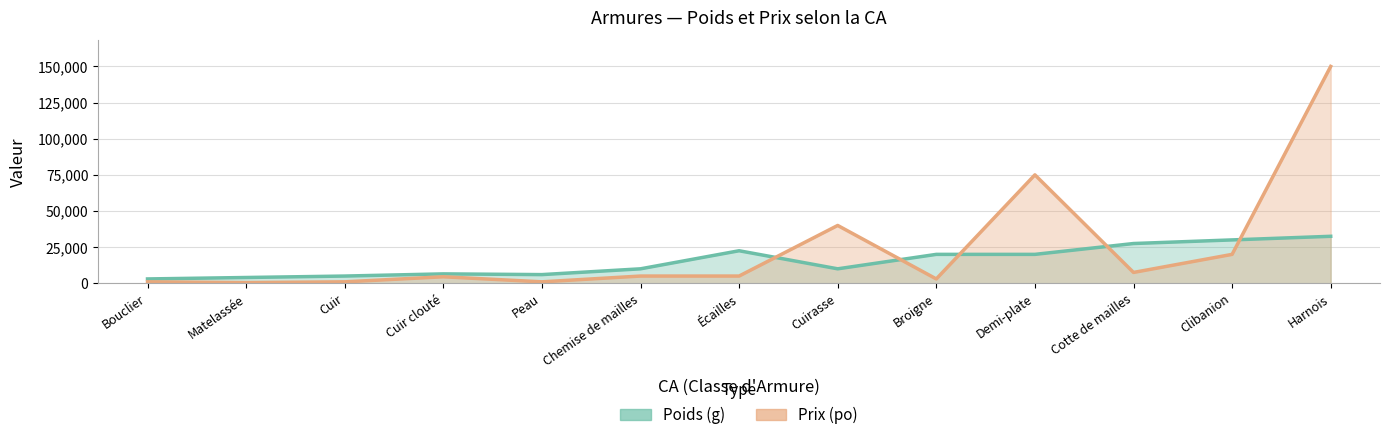

Which series has the largest range (max minus min)?

Prix (po)